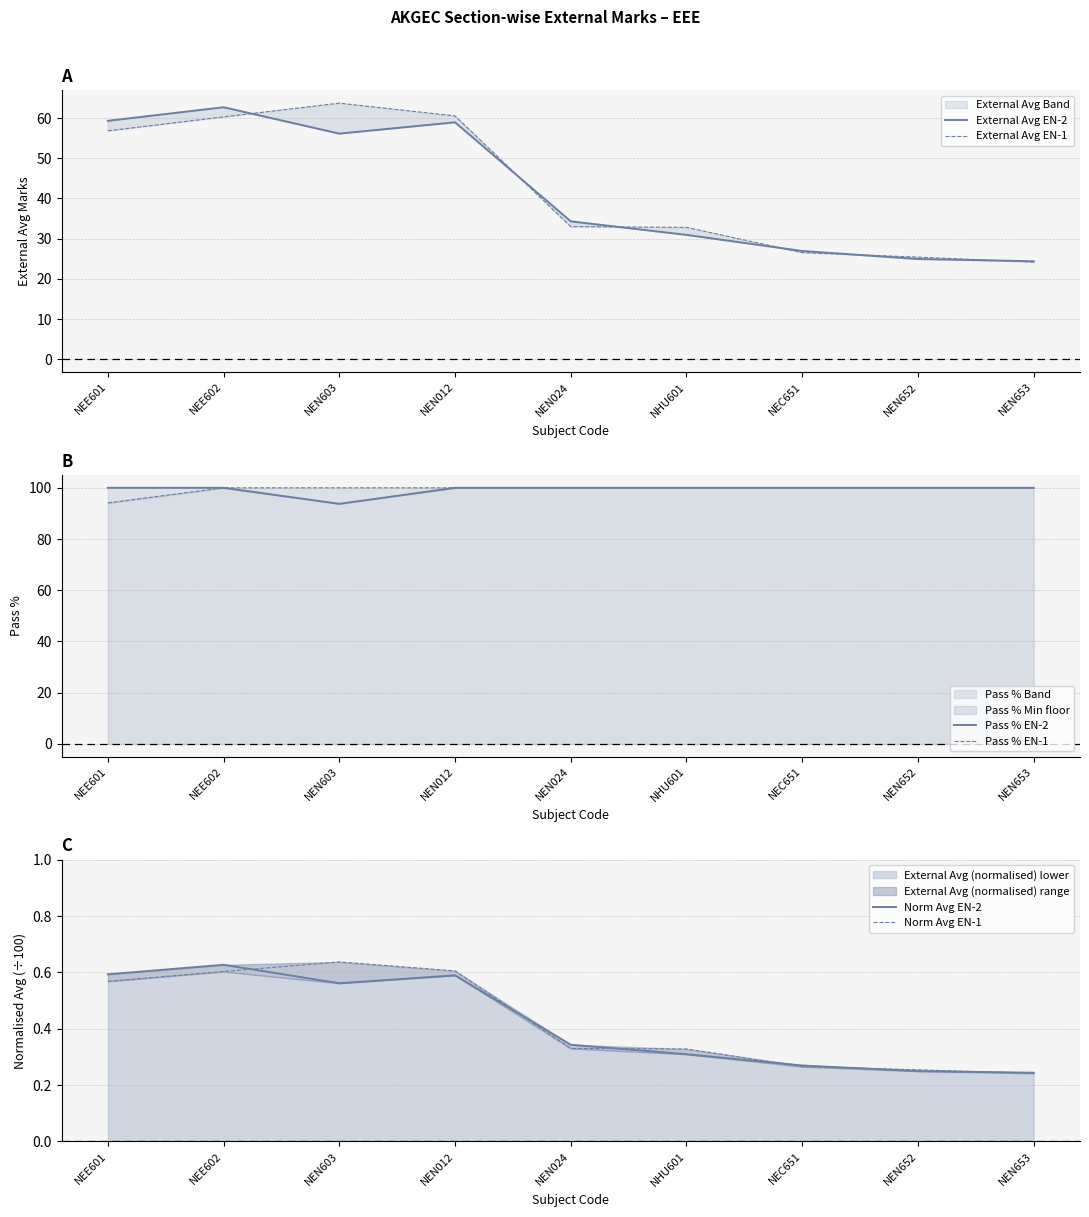

What is the difference between the highest and lowest values at NEN603?

99.4